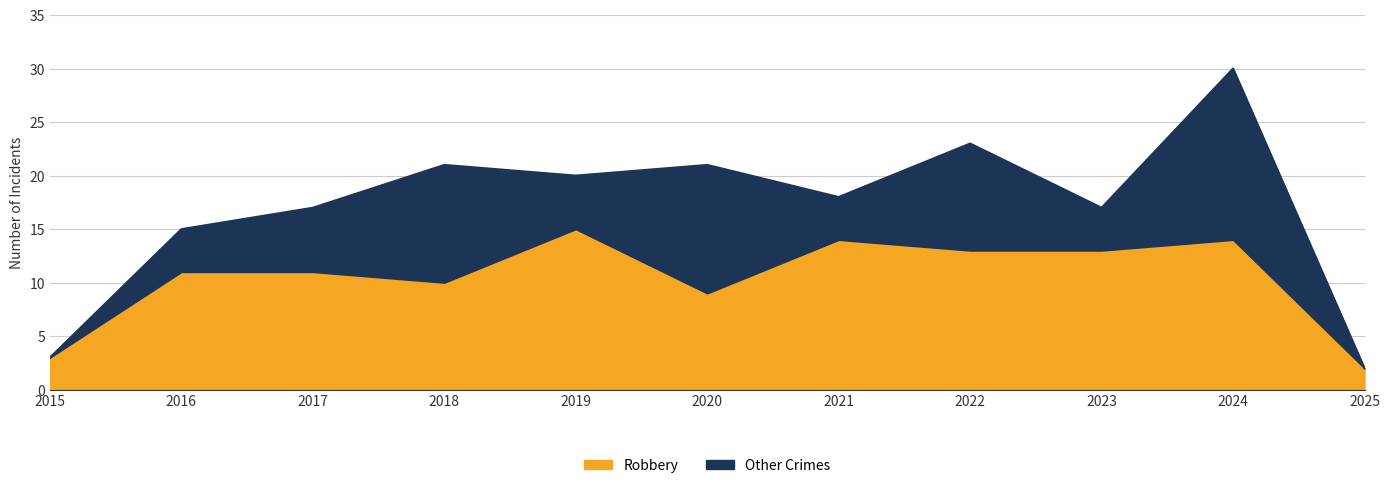

What is the value of the Robbery point at the 11th from the left?

2